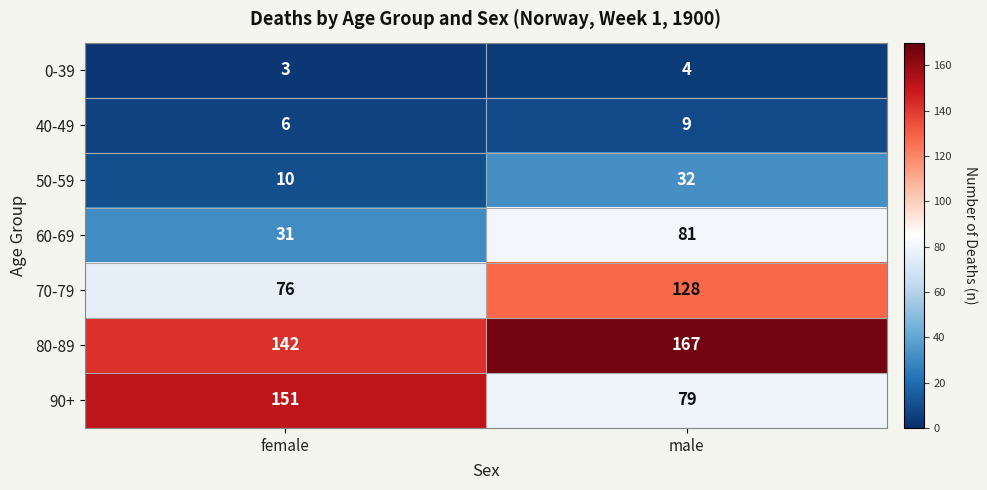

What is the approximate value of 40-49 at male?

9